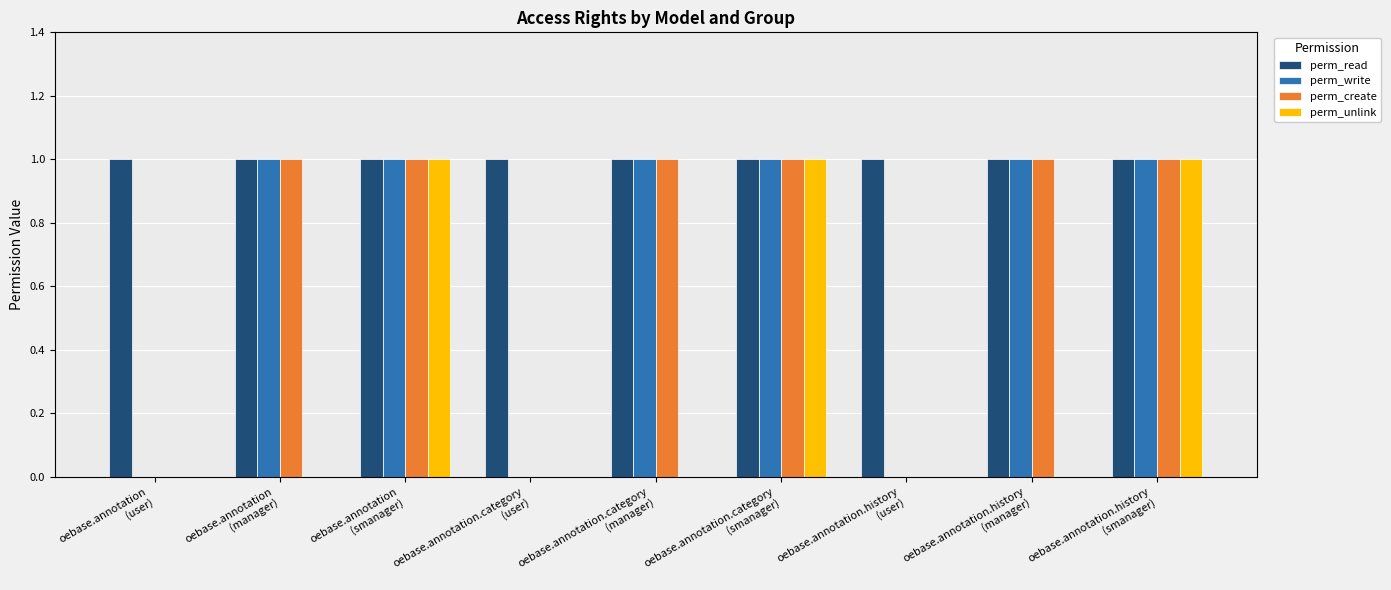

Is it true that perm_create equals 2 at oebase.annotation
(manager)?

False